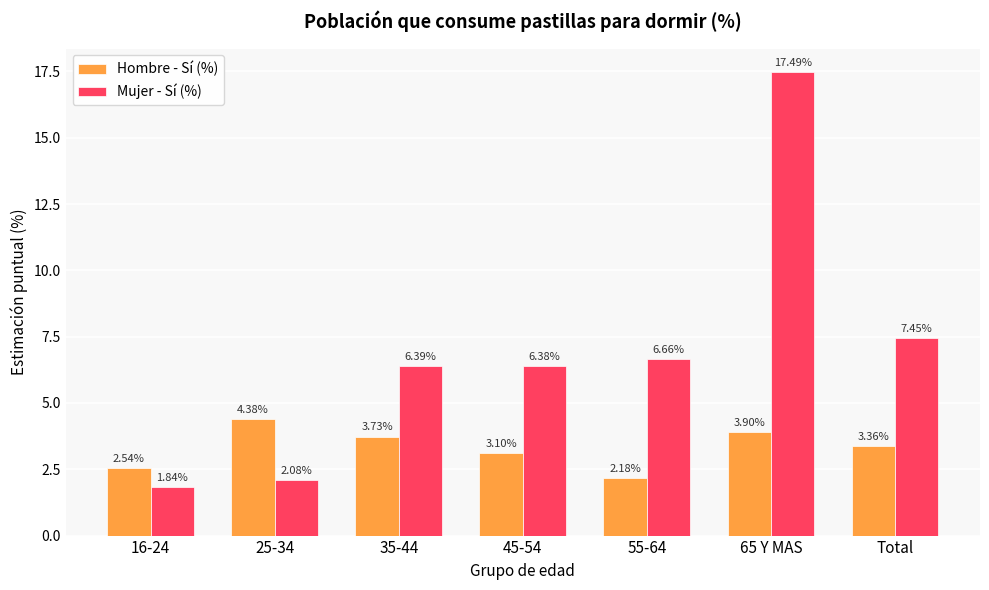

Is it true that Mujer - Sí (%) equals 0.5 at 16-24?

False